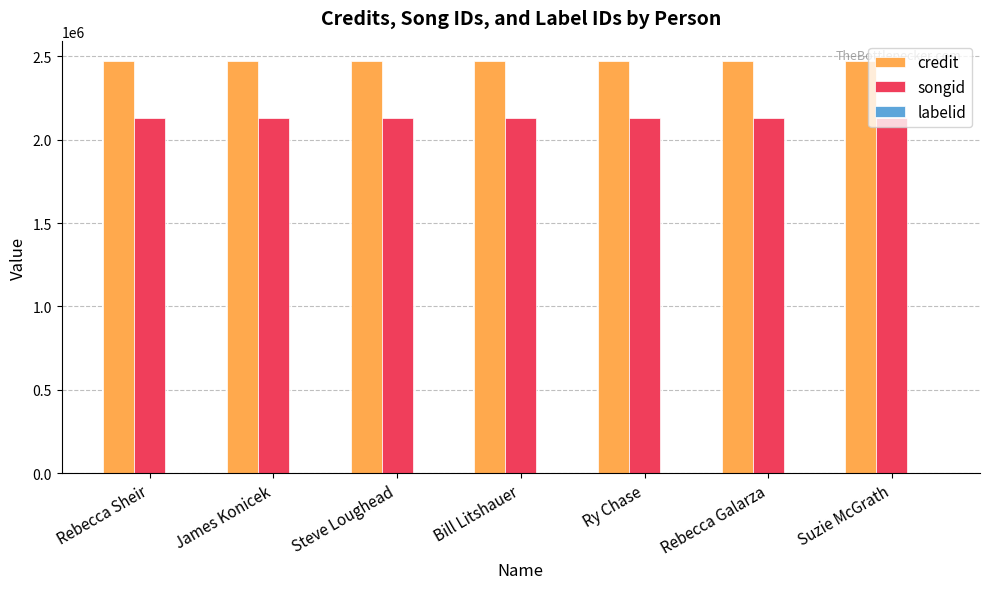

Which series has the largest total across all categories?

credit